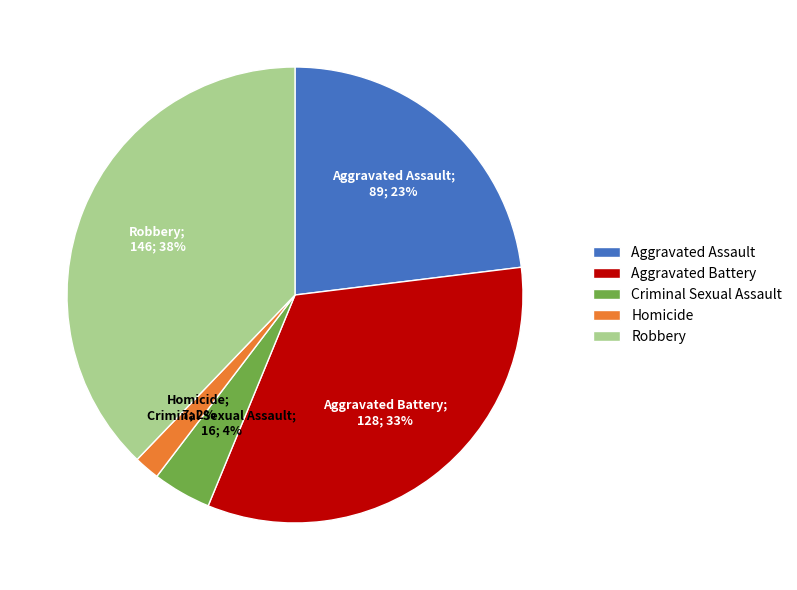

How many segments does this pie chart have?

5